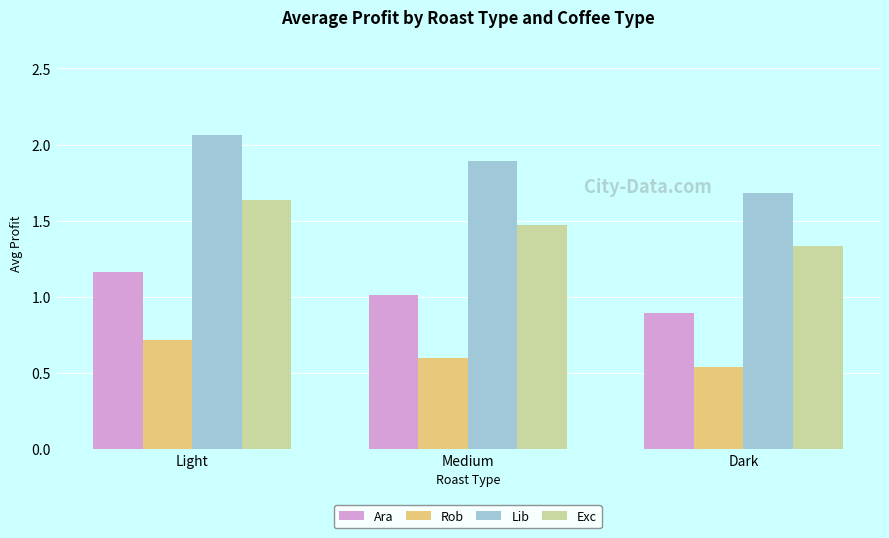

Which series has the largest range (max minus min)?

Lib